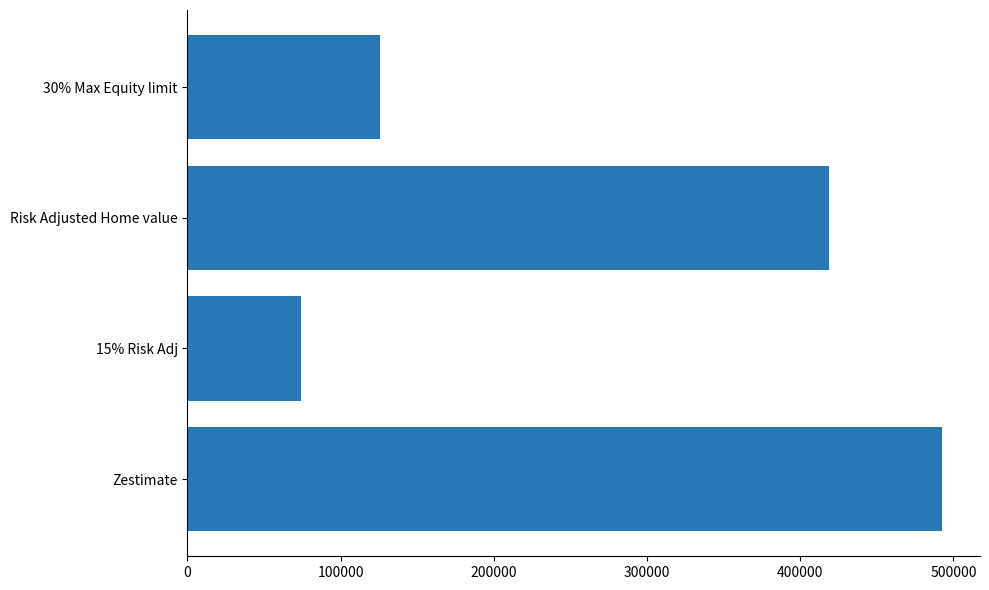

List the labels in order of value, smallest first.

15% Risk Adj, 30% Max Equity limit, Risk Adjusted Home value, Zestimate